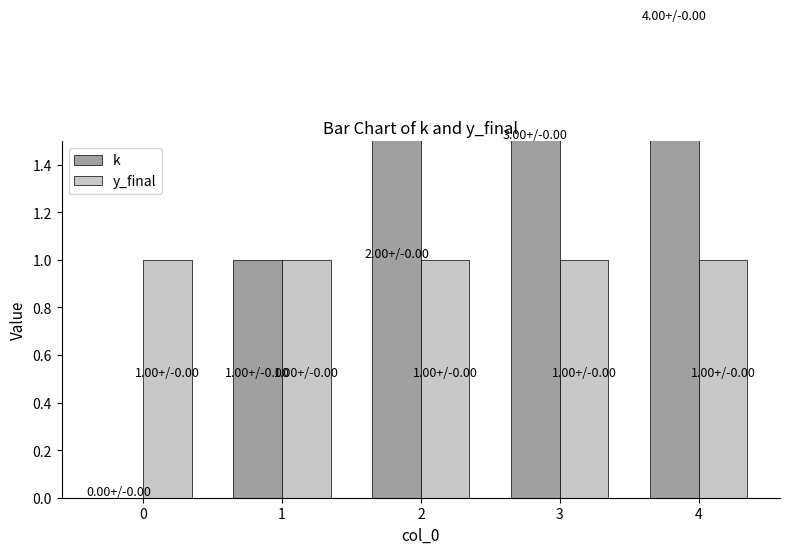

What is the average value of the k series?

2